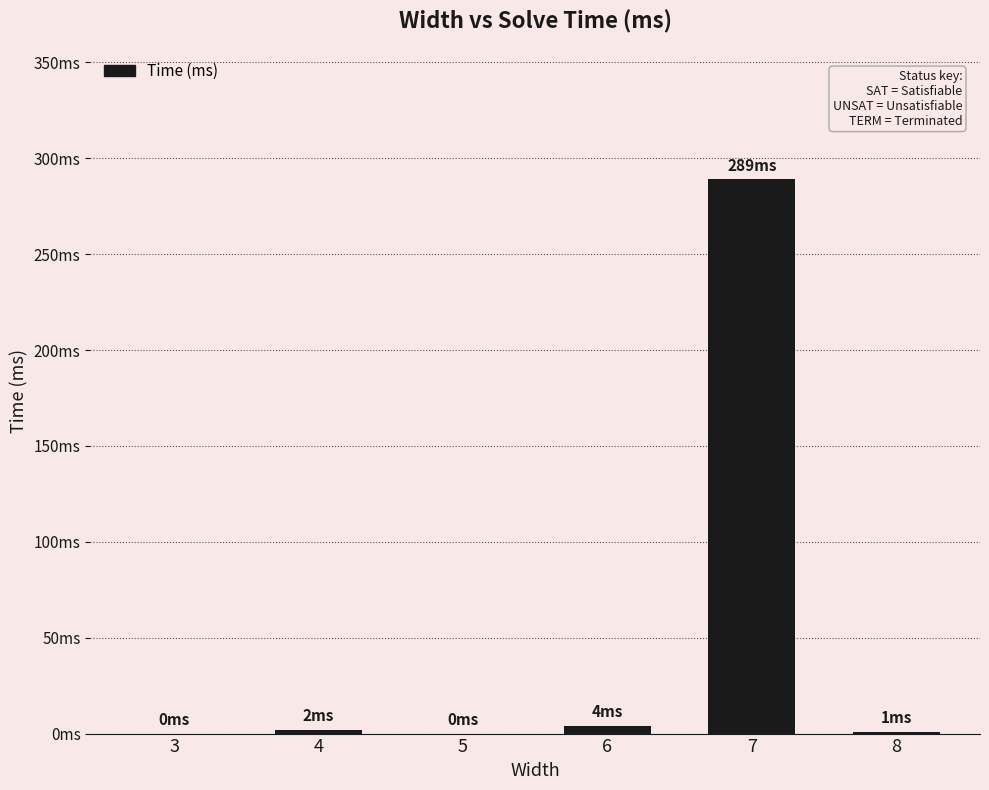

Rank the categories by value from lowest to highest.

3, 5, 8, 4, 6, 7